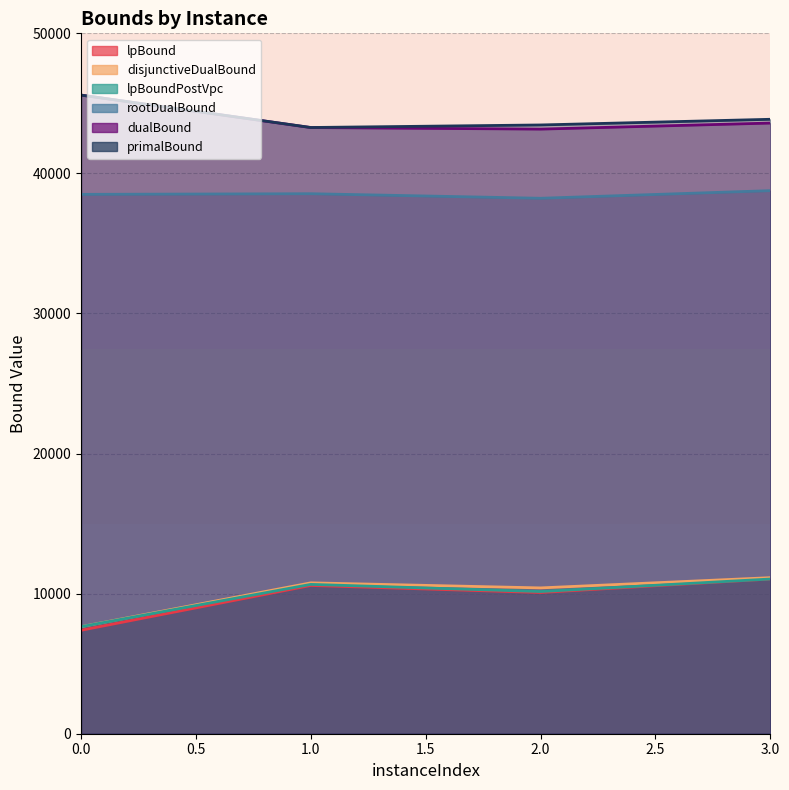

What is the maximum value for lpBoundPostVpc?

11044.4